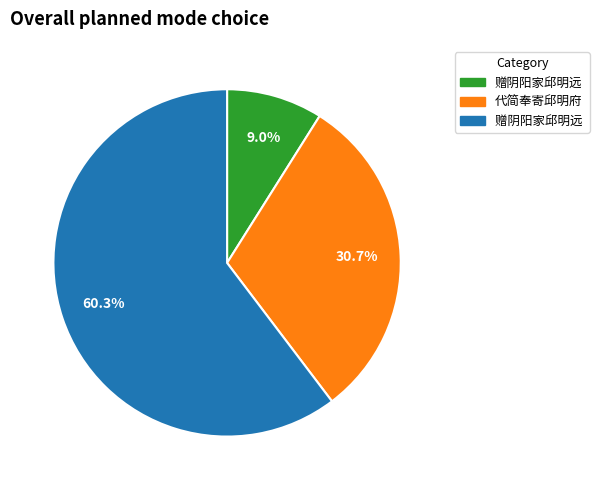

Does any single category account for the majority?

Yes